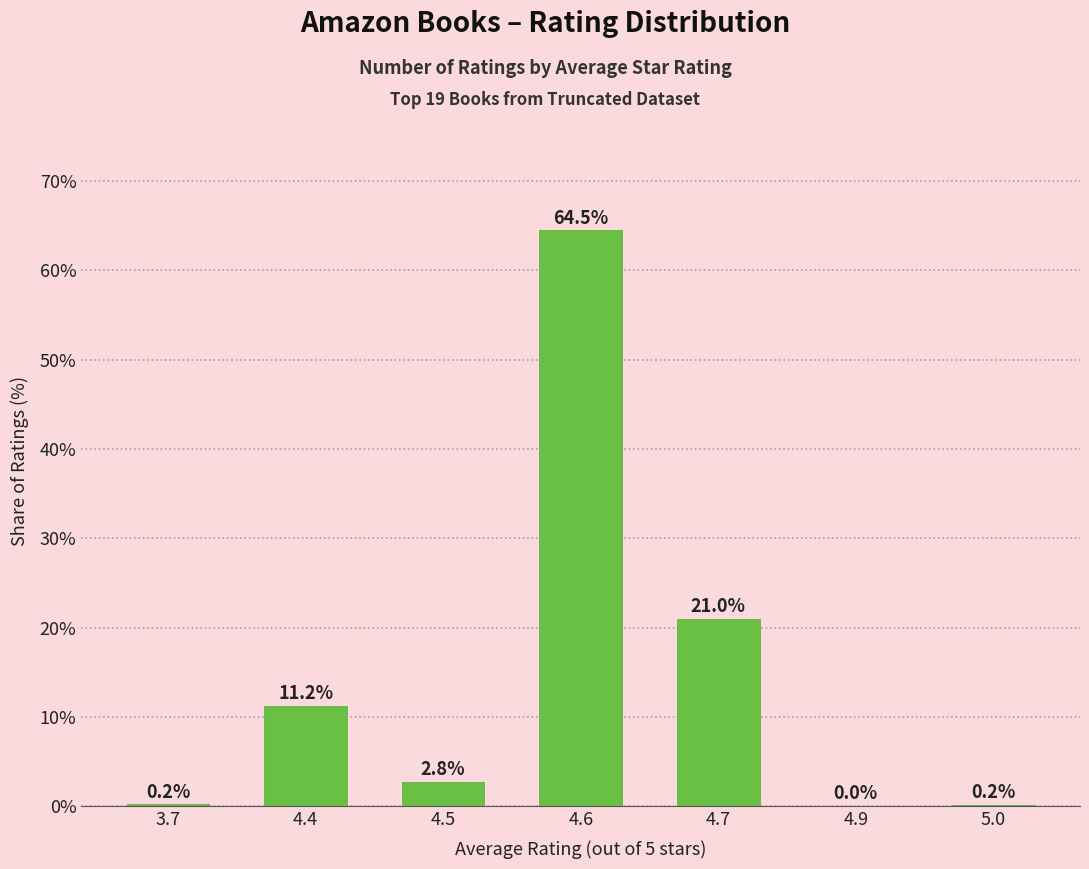

At which label does the data first exceed 2?

4.4